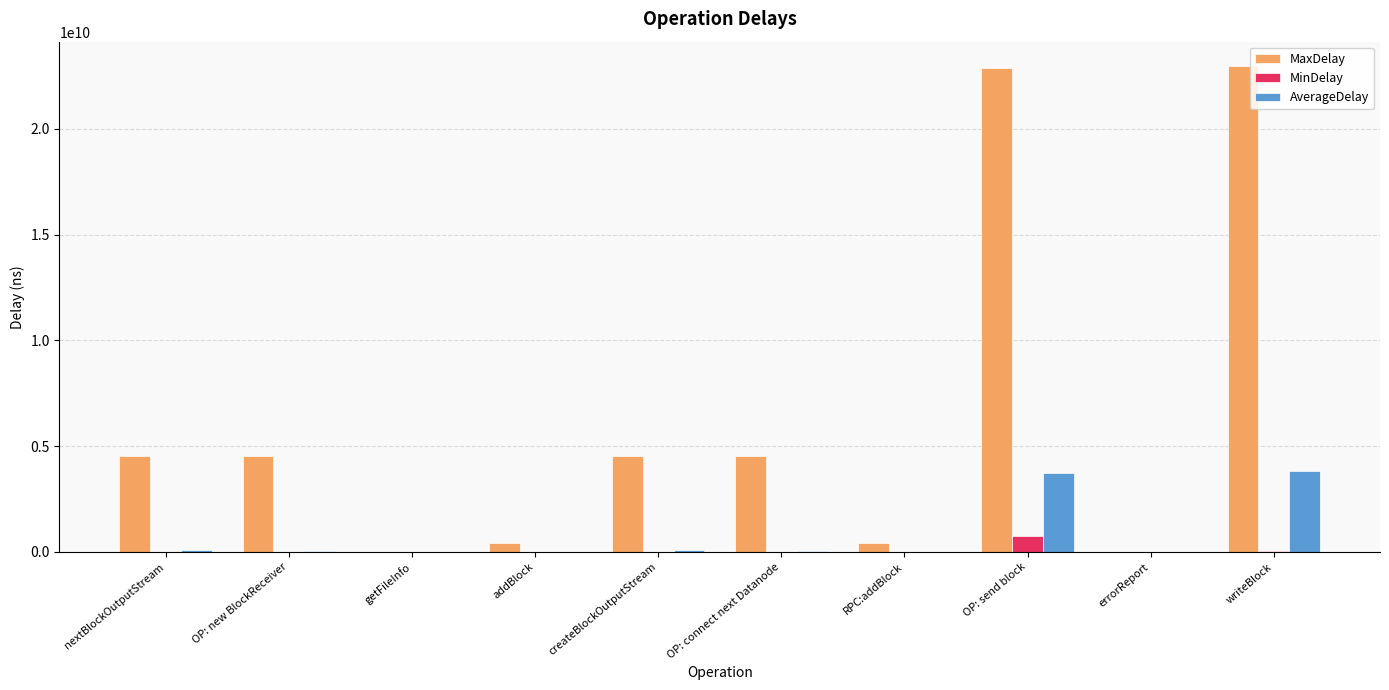

What is the maximum value shown in the chart?

22976574215.0